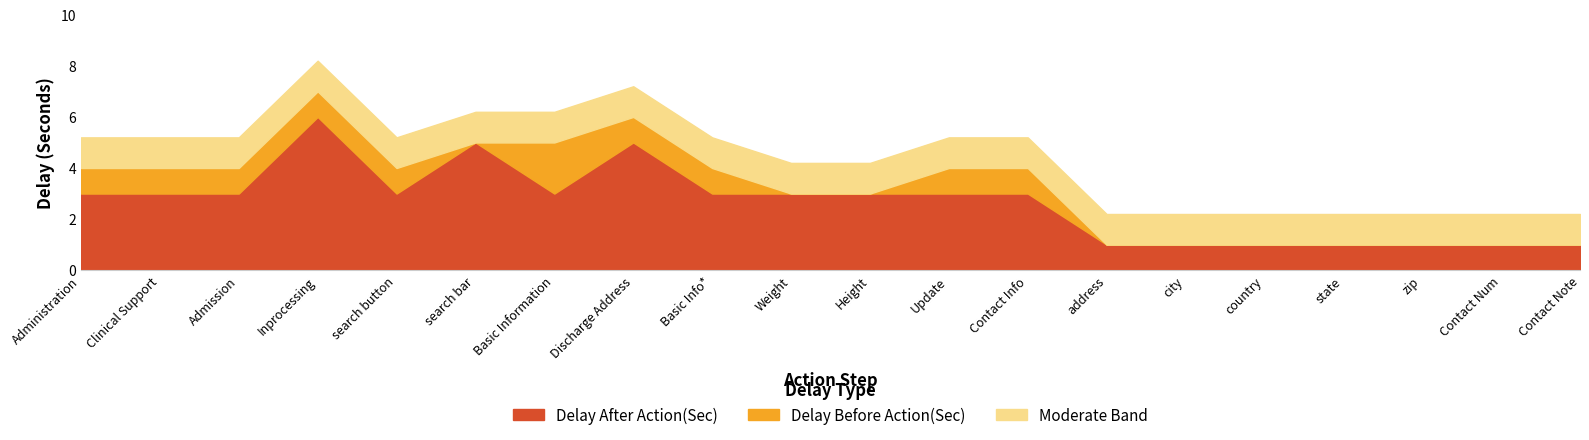

What is the difference between the maximum and minimum values in the Delay After Action(Sec) series?

5